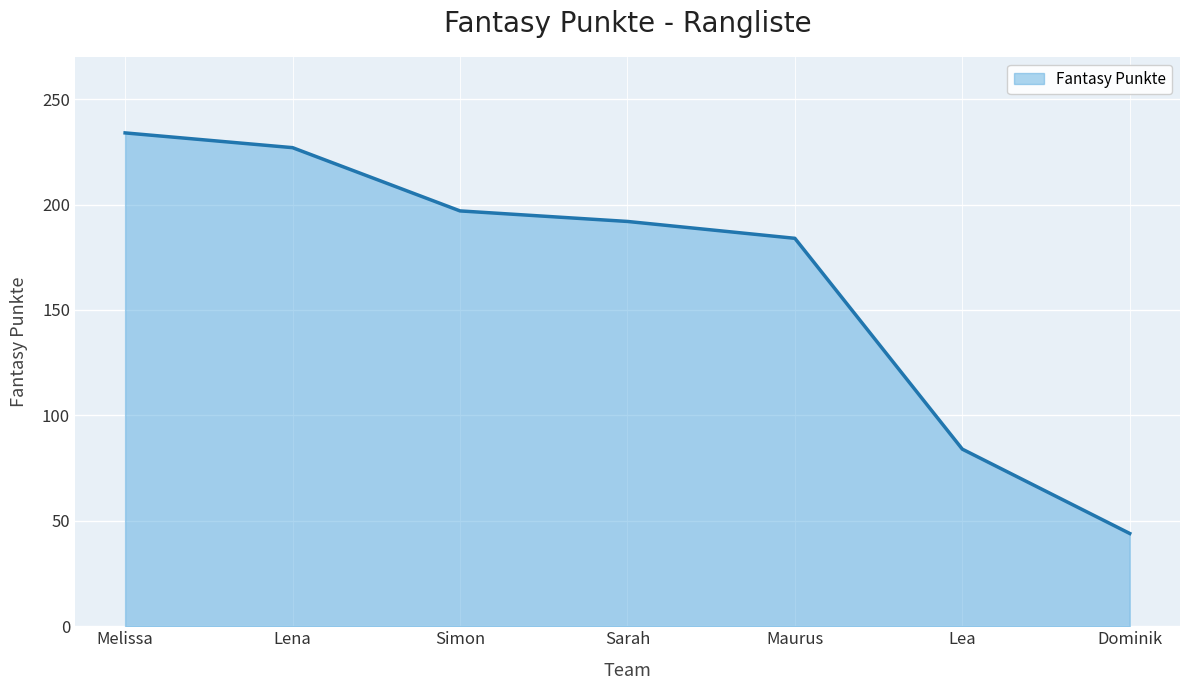

What is the sum of the values at Lea and Dominik?

128